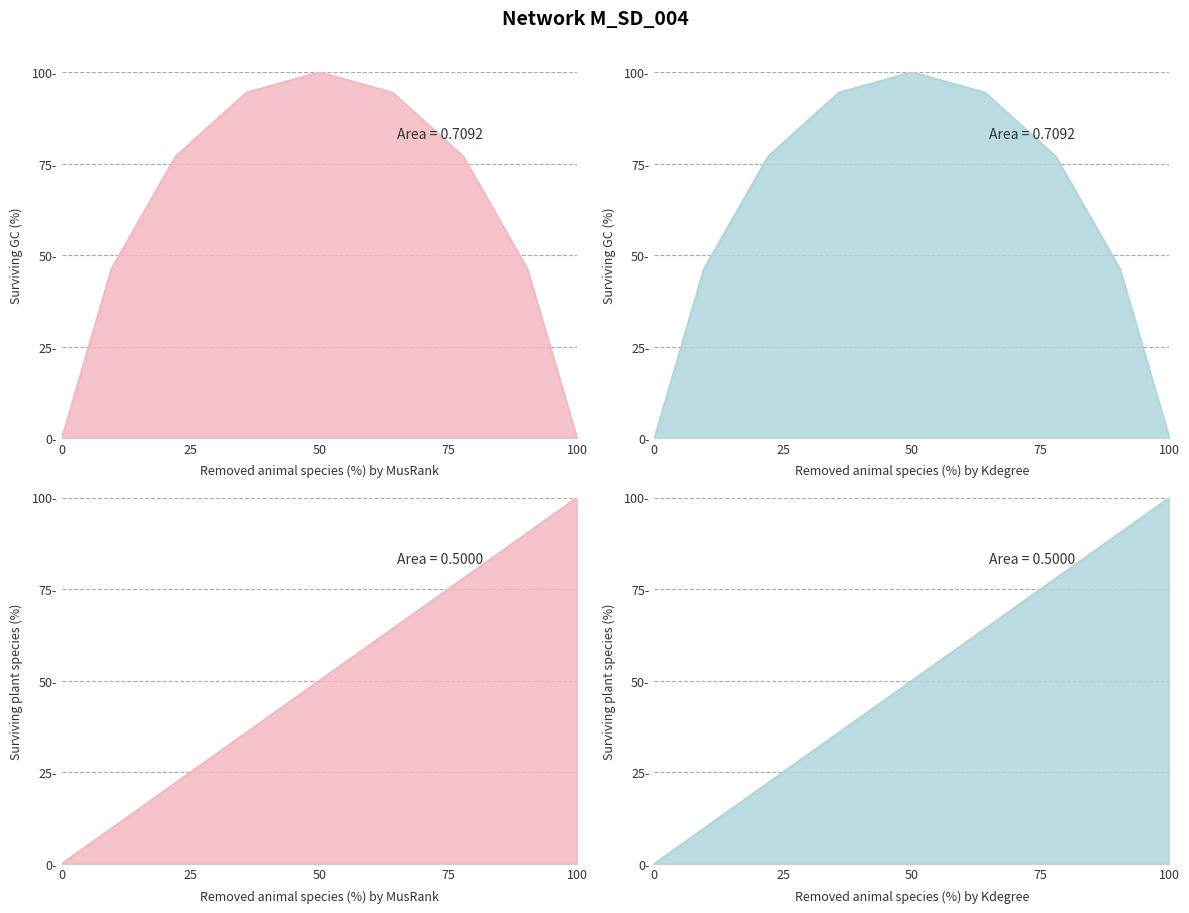

The col_3 series shows 82.5 at 7. True or false?

False